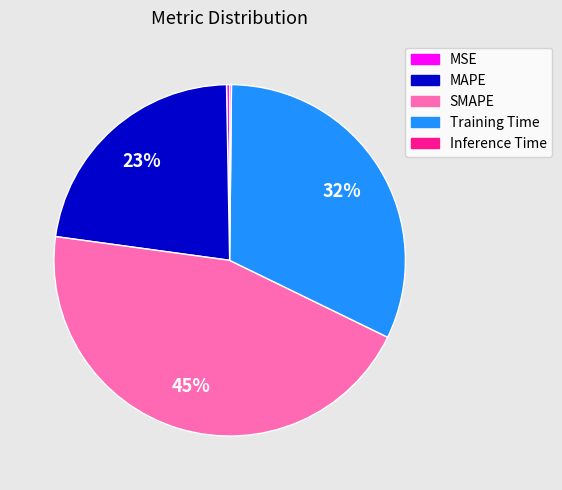

The MAPE slice represents 37% of the pie. True or false?

False